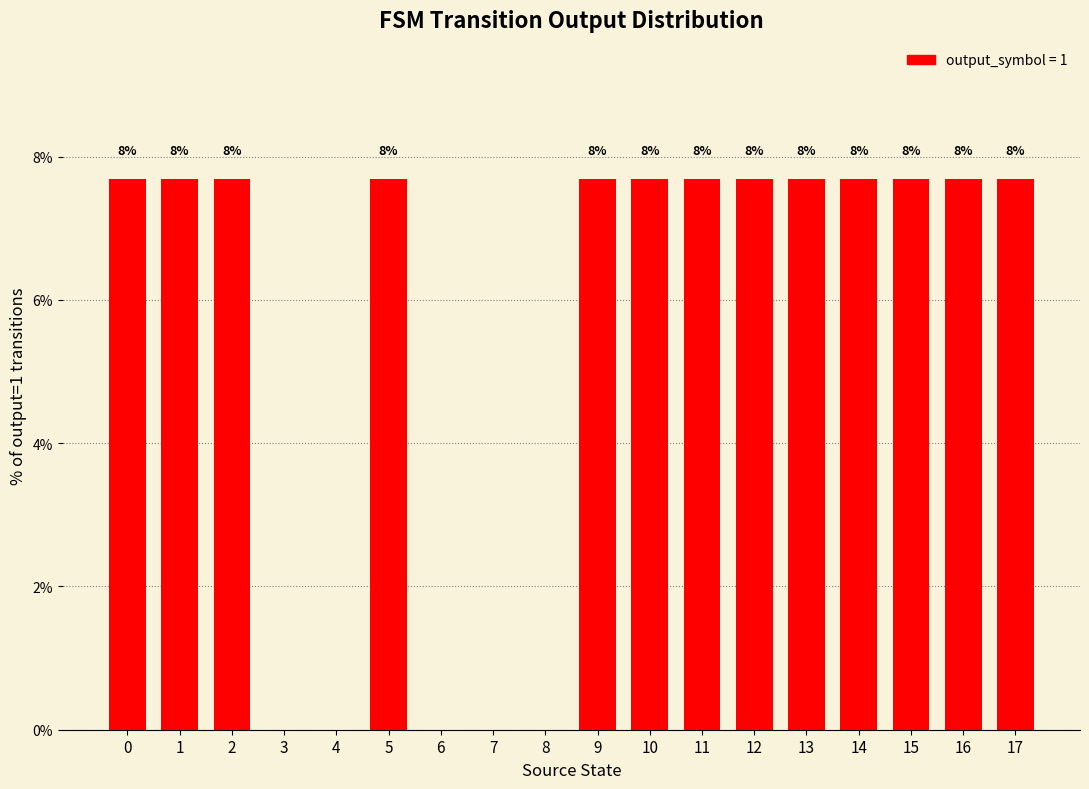

Reading left to right, list all the values displayed in this chart.

7.7	7.7	7.7	0.0	0.0	7.7	0.0	0.0	0.0	7.7	7.7	7.7	7.7	7.7	7.7	7.7	7.7	7.7